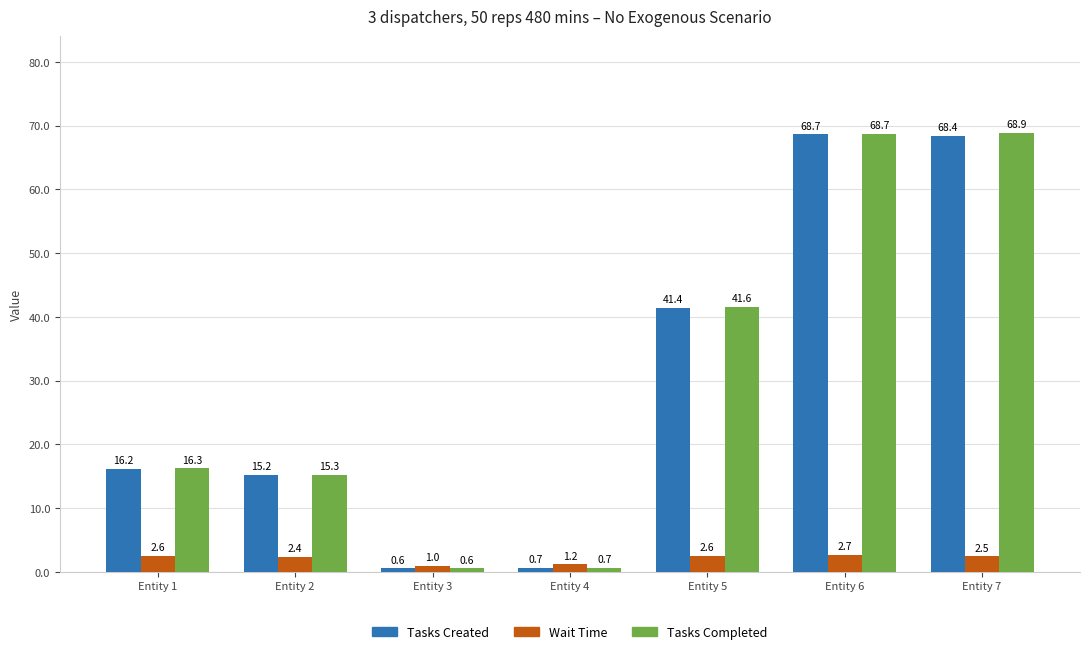

Rank the series by their maximum value, from highest to lowest.

Tasks Completed, Tasks Created, Wait Time